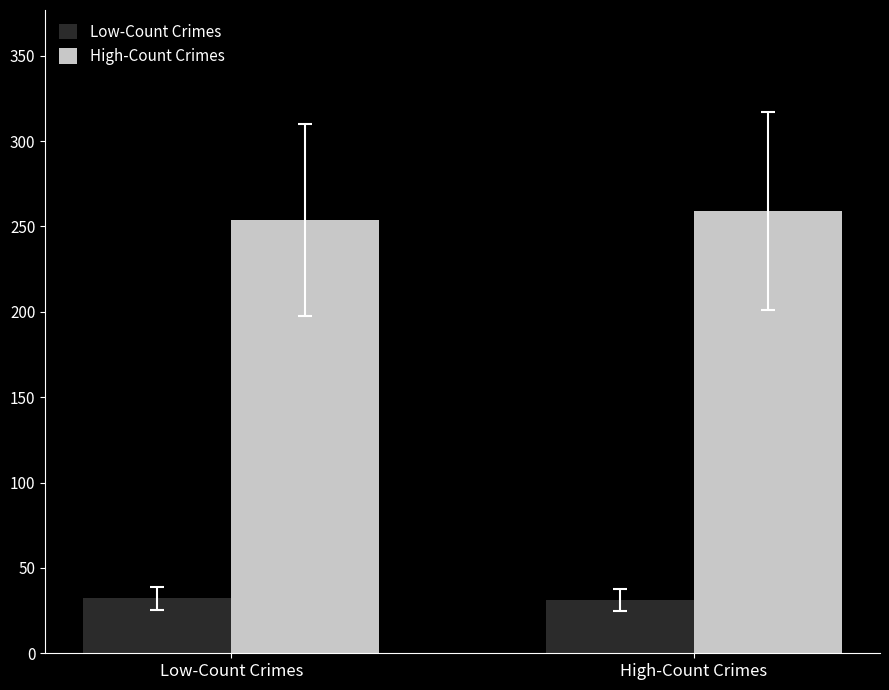

How many data points in High-Count Crimes are above 258?

1